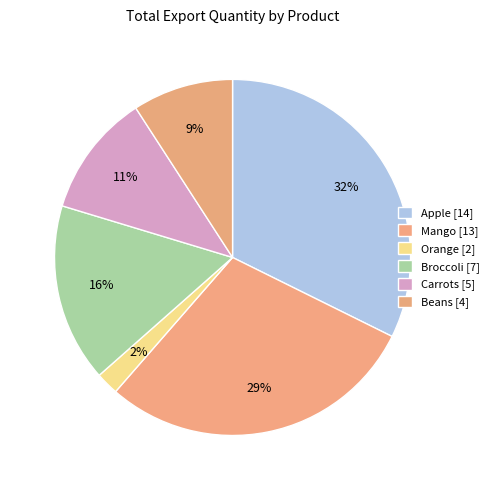

Which slice is the smallest?

Orange